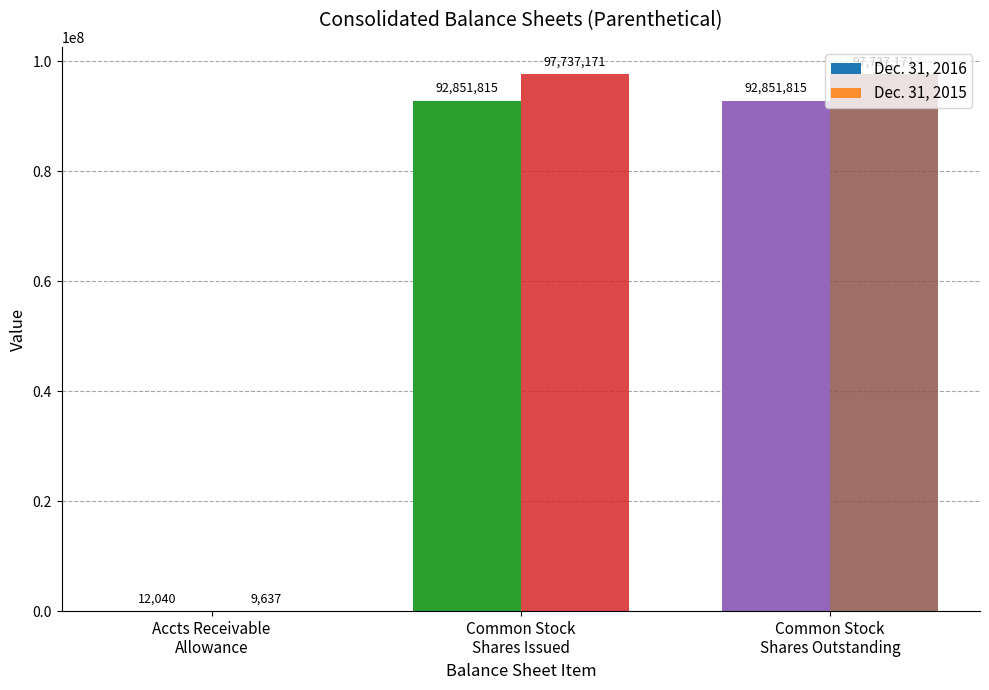

How many Dec. 31, 2016 values are between 12040 and 92851815?

3